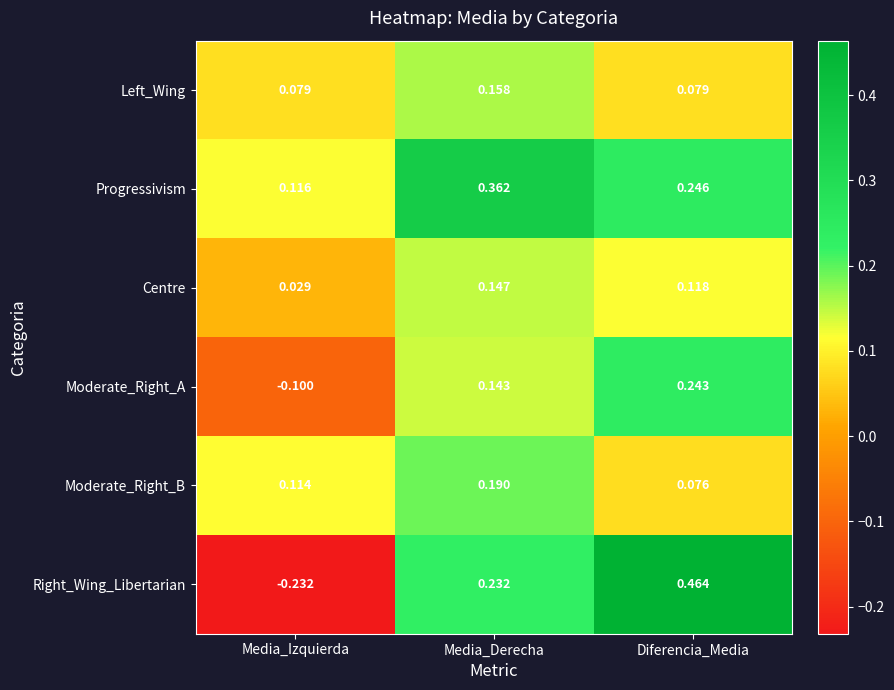

At Media_Derecha, list the series in order from largest to smallest.

Progressivism, Right_Wing_Libertarian, Moderate_Right_B, Left_Wing, Centre, Moderate_Right_A